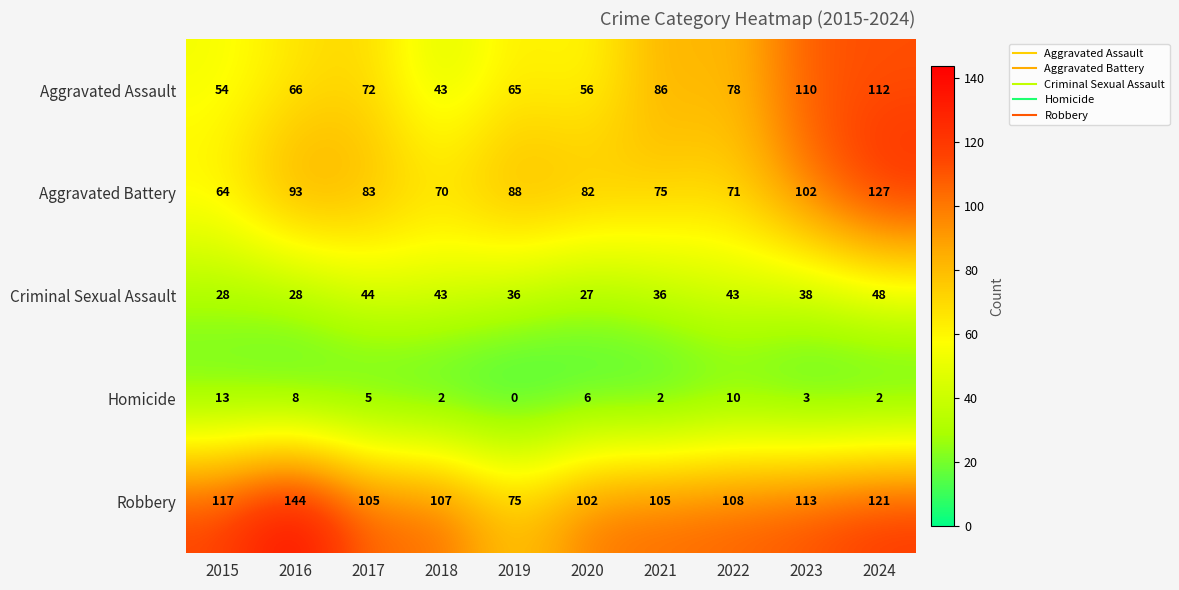

What is the greatest value displayed?

144